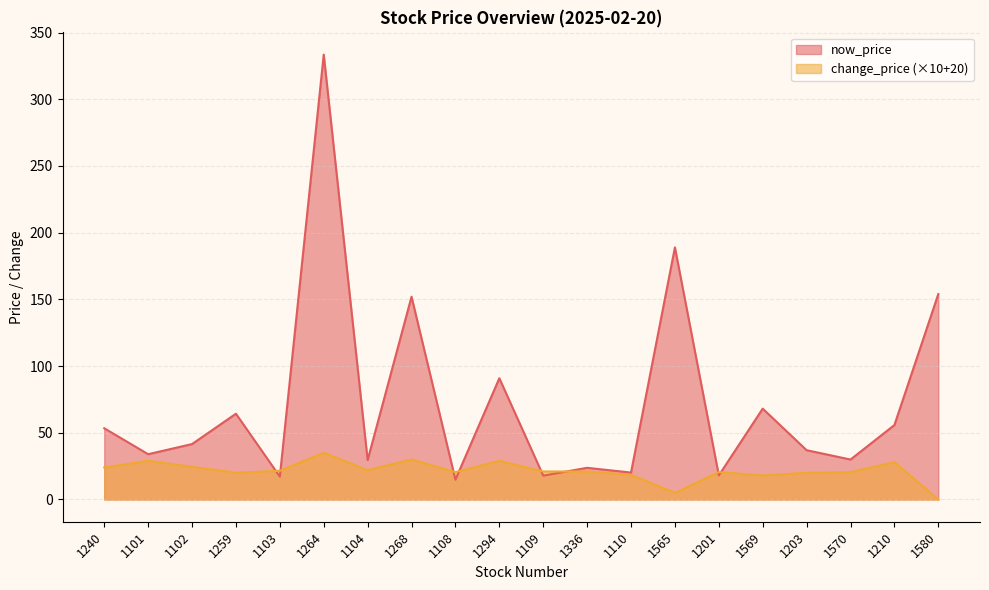

Where is change_price nearest to the value 17?

1569